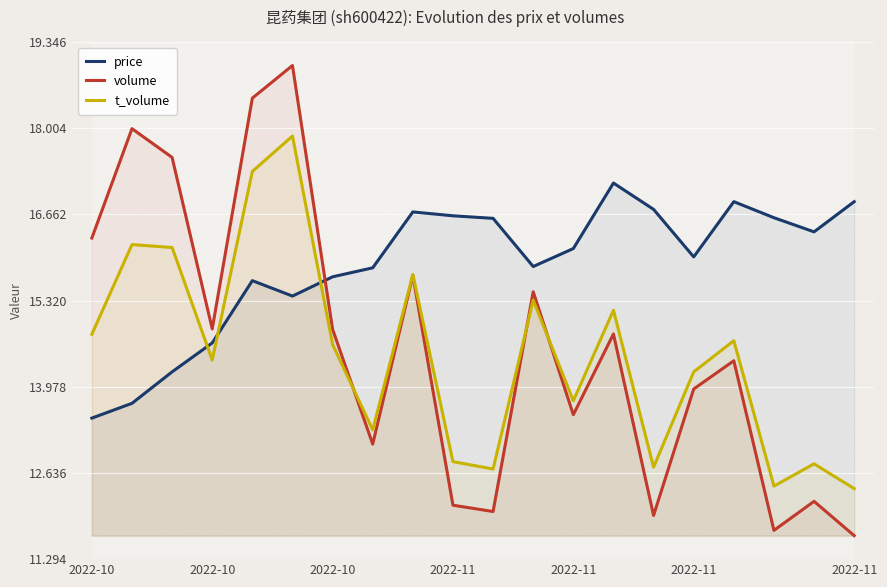

Is the value of price at 14 greater than the value of volume at 2022-10?

Yes